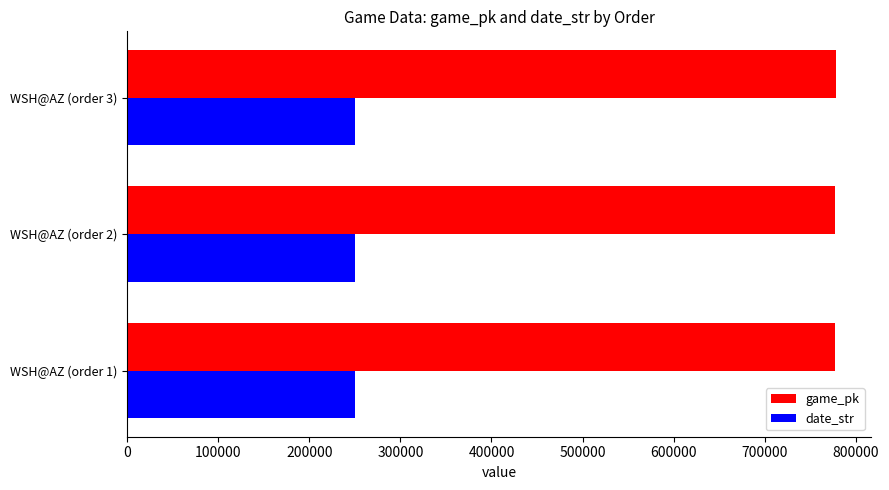

The value of game_pk at WSH@AZ (order 3) is 777710. True or false?

True